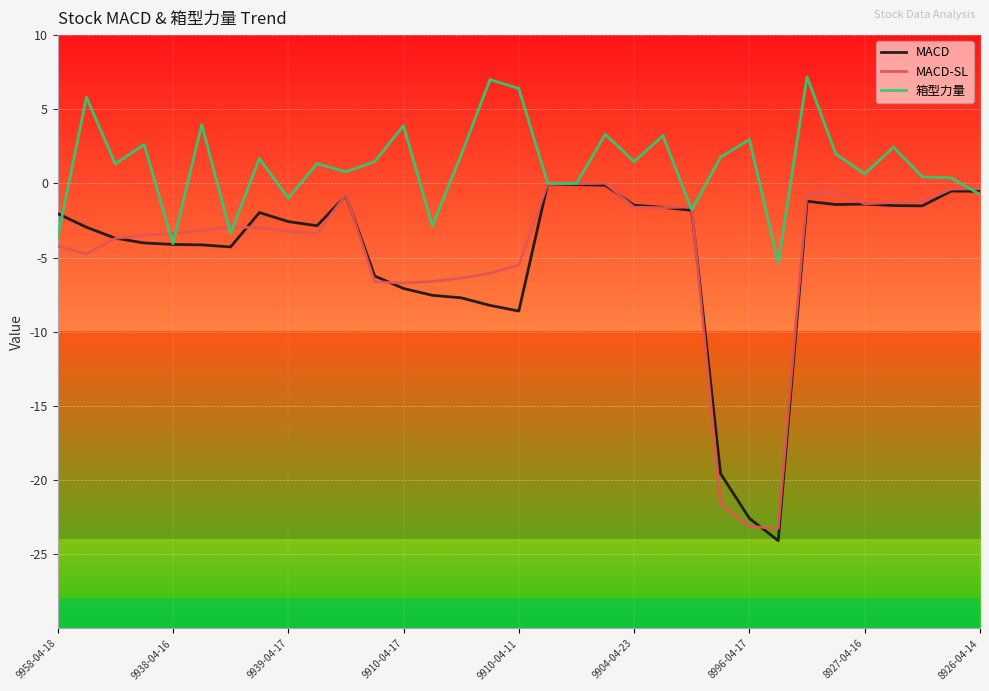

Which series has the largest total across all categories?

箱型力量